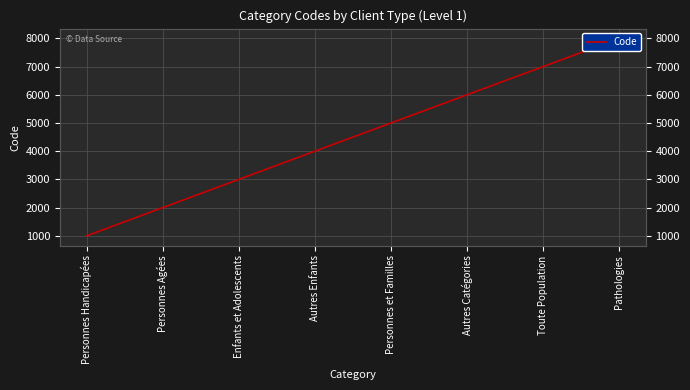

Reading left to right, extract all data points from this chart.

1000	2000	3000	4000	5000	6000	7000	8000